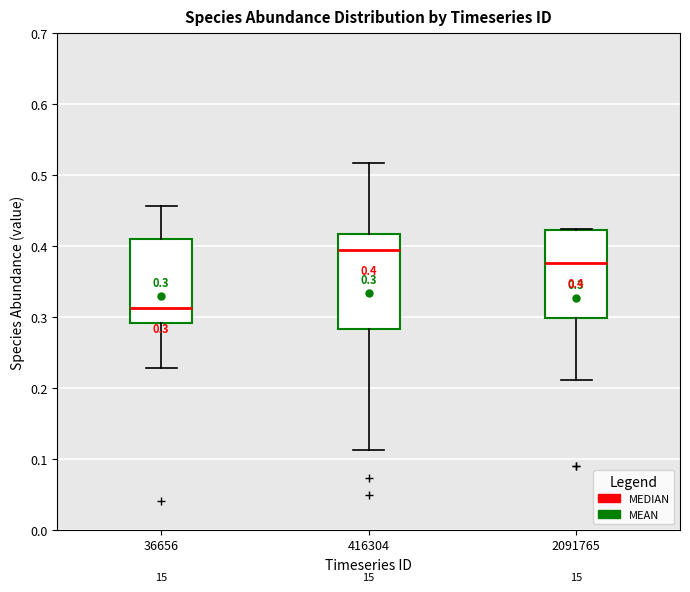

Which box is the tallest, from its lower edge to its upper edge?

416304